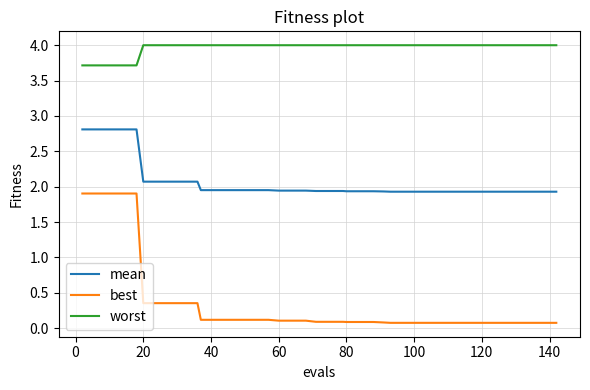

What is the sum of all worst values?

158.6